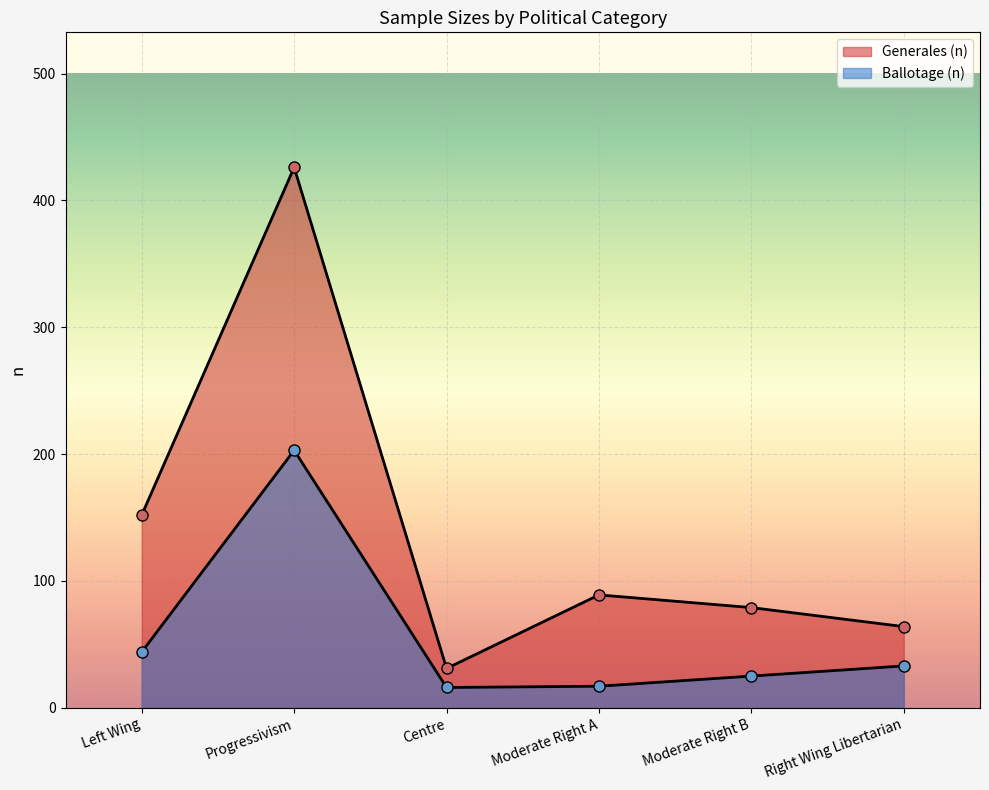

True or false: Ballotage (n) and Generales (n) intersect in this chart.

False